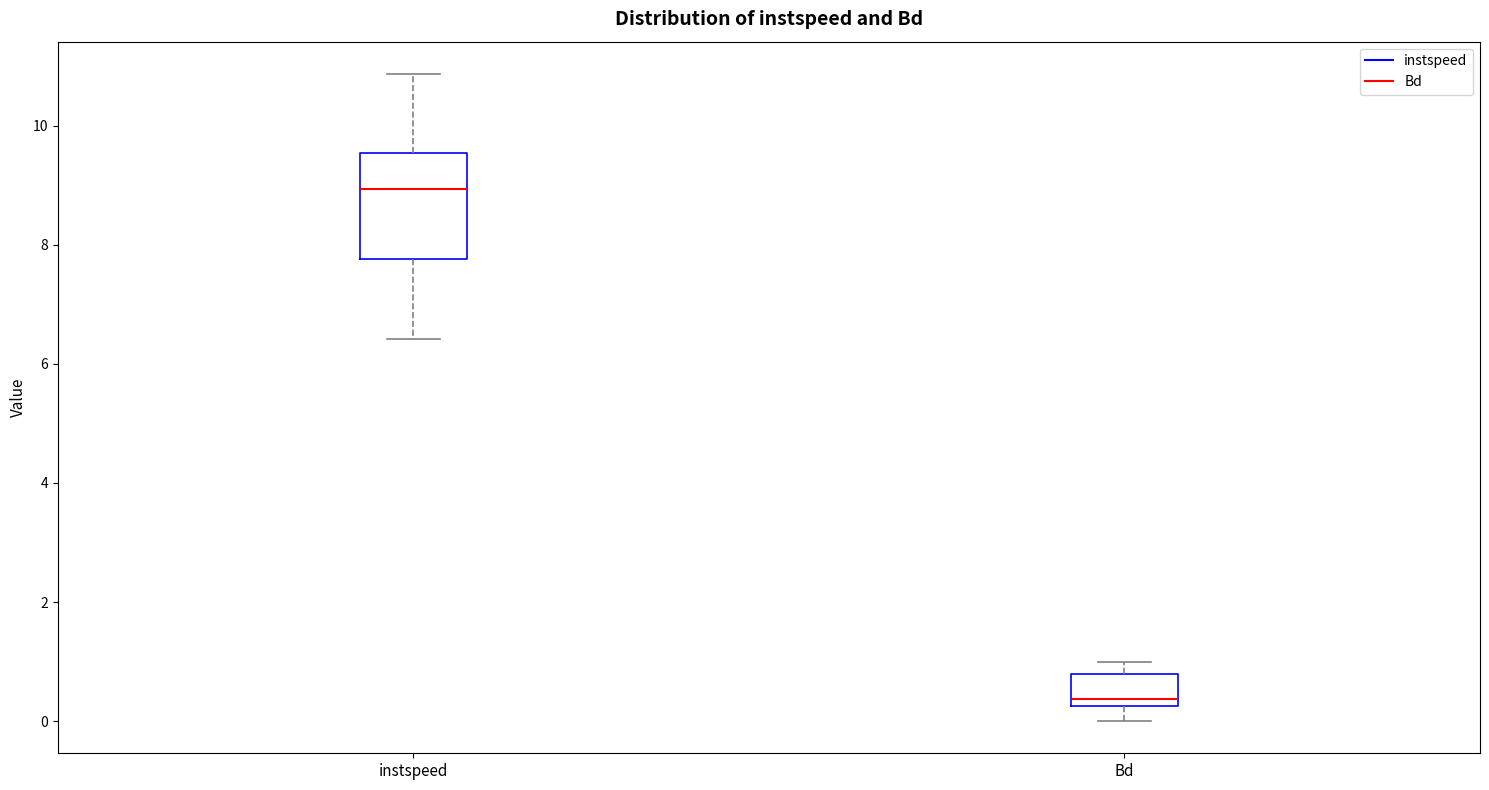

Where does the upper whisker of the box for instspeed end on the y-axis? The values are not printed on the chart, so give them approximately, as read against the axis.

10.8